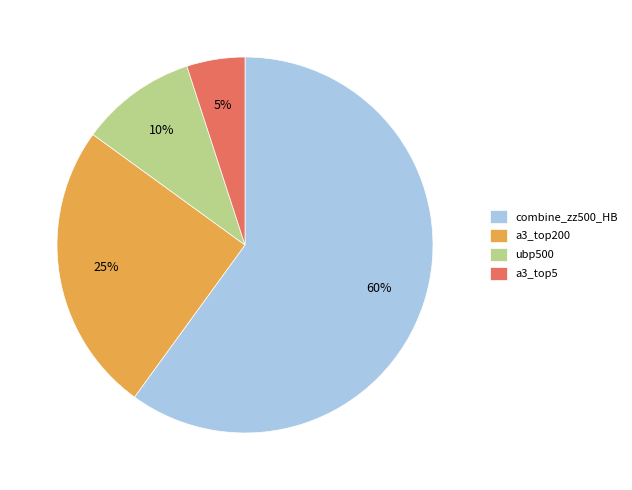

Do a3_top200 and a3_top5 together represent more than half of the pie?

No